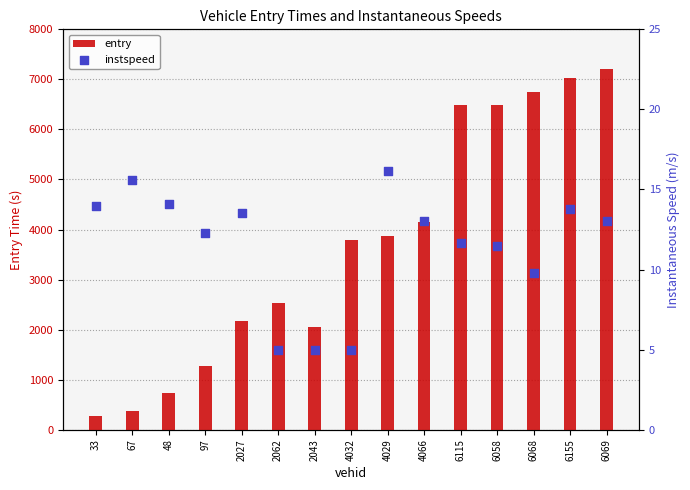

What is the total value across all series at 4032?

3790.5